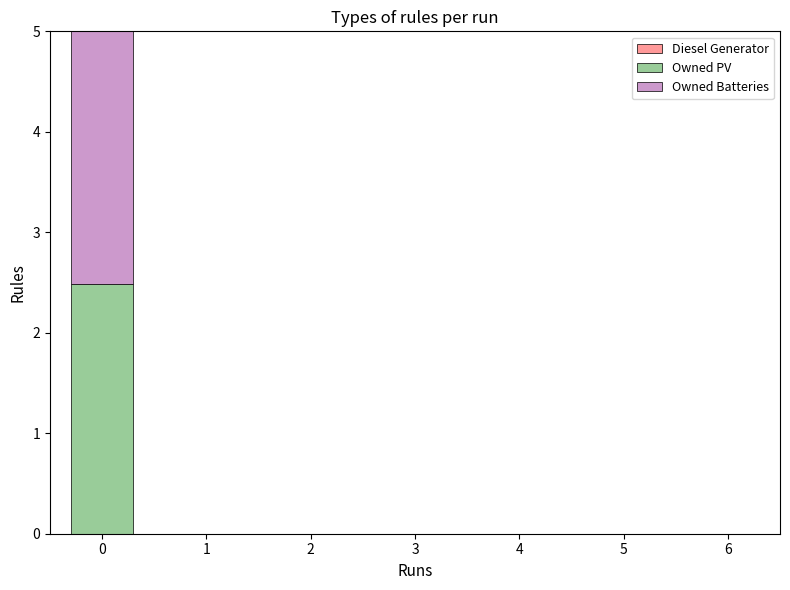

Rank the series by their maximum value, from highest to lowest.

Owned Batteries, Owned PV, Diesel Generator